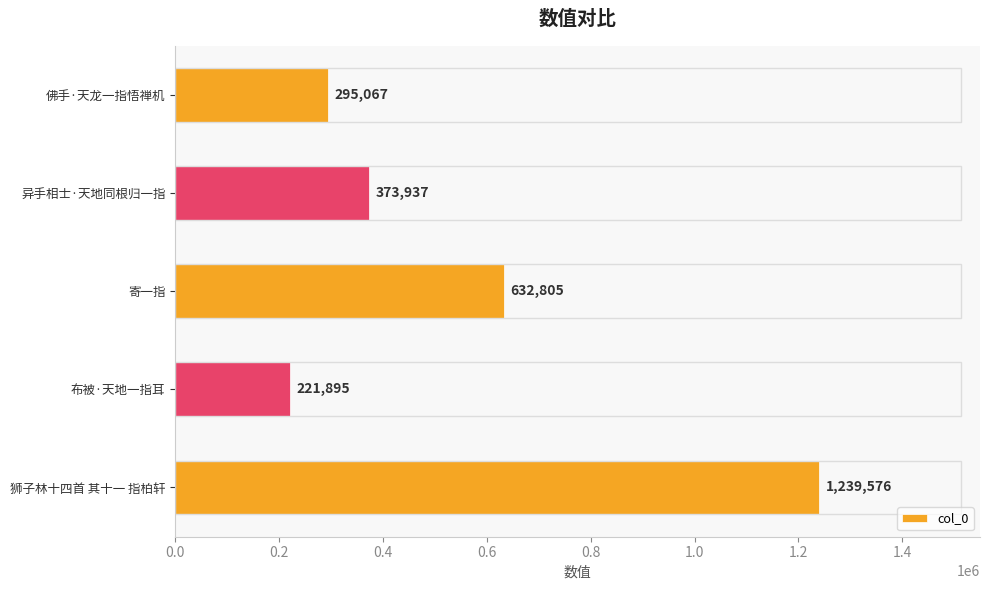

Read the value at 狮子林十四首 其十一 指柏轩.

1239576